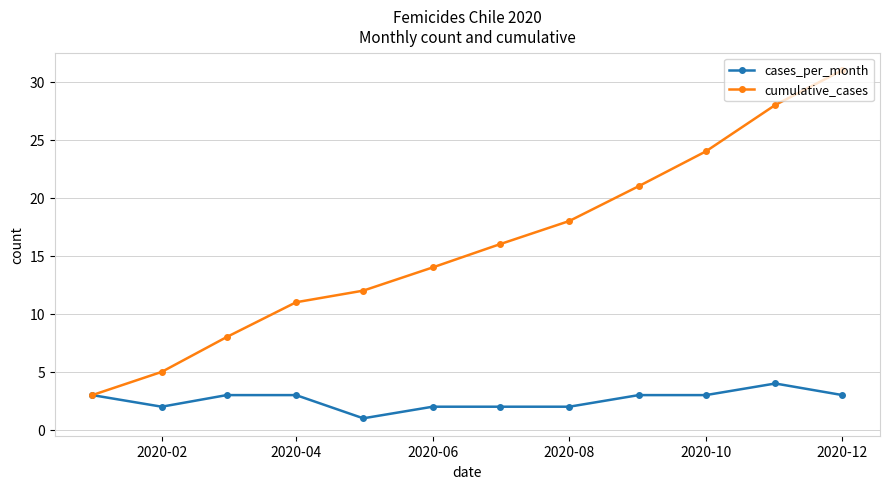

List the series in order of their overall mean, highest first.

cumulative_cases, cases_per_month